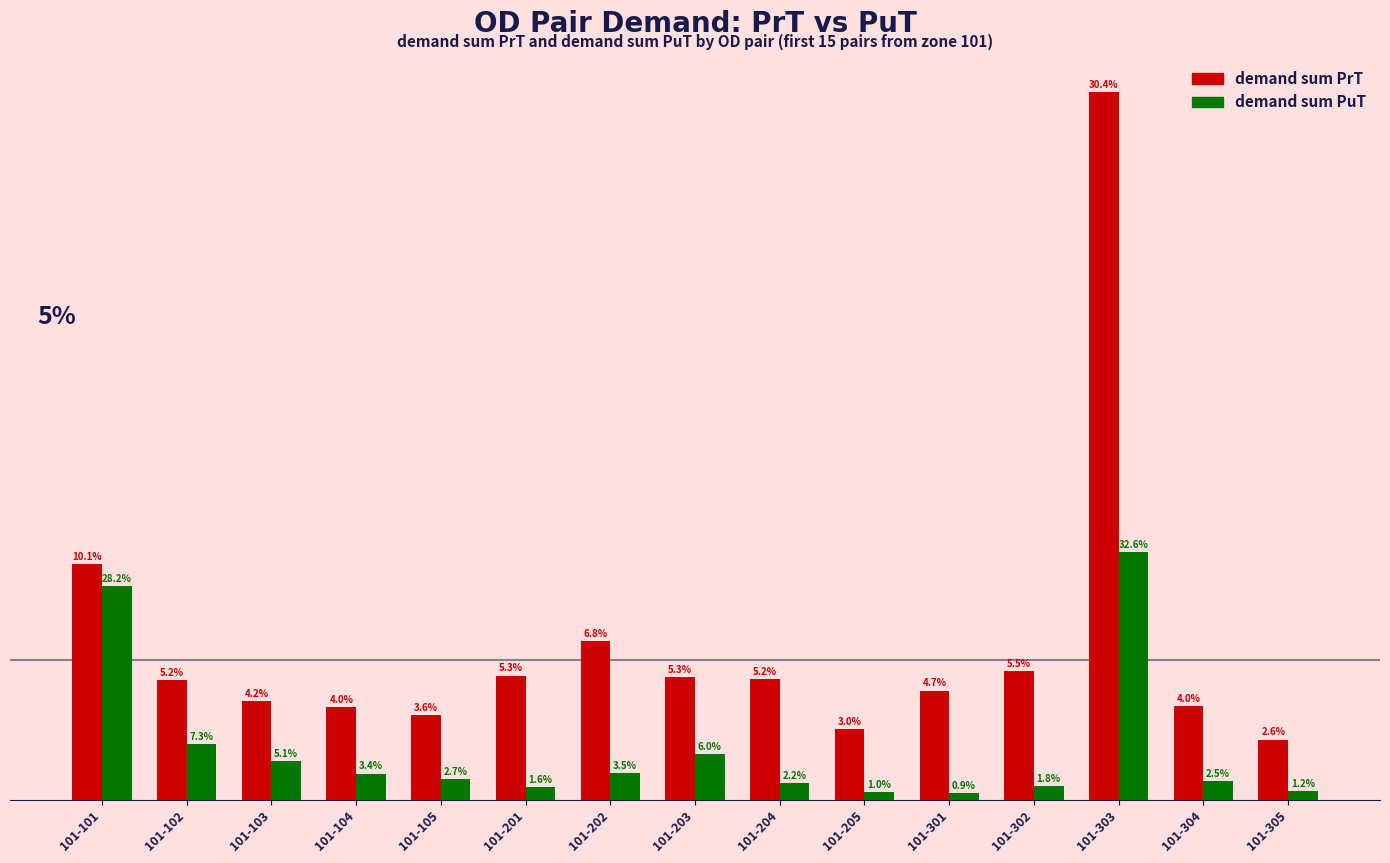

The value of demand sum PuT at 101-305 is 4.8. True or false?

False